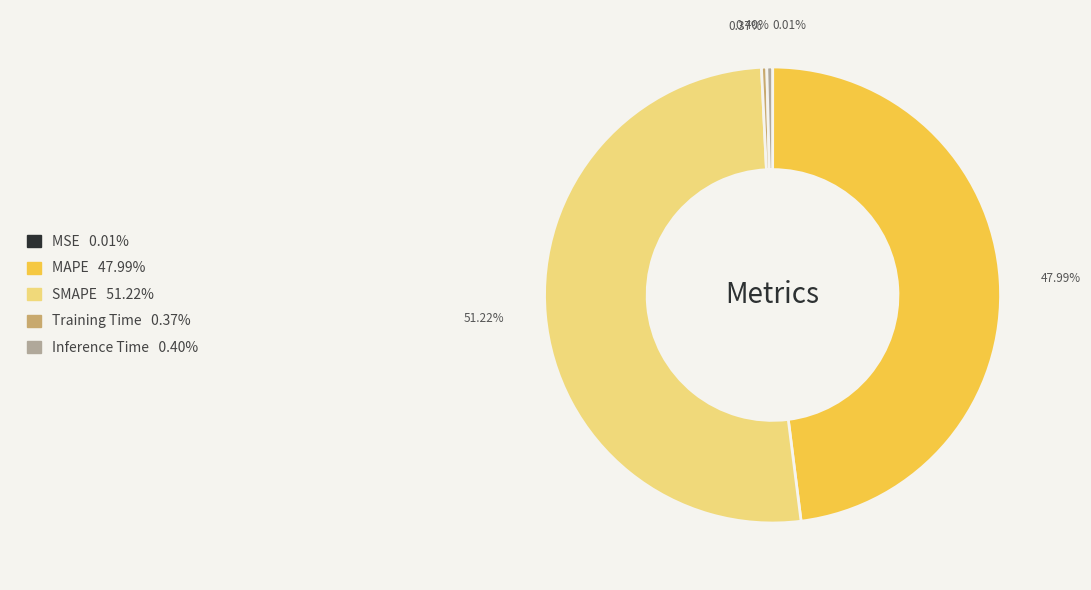

Between SMAPE and Training Time, which is larger?

SMAPE